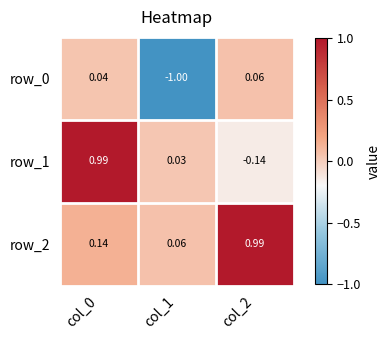

What is the total value across all series at col_0?

1.2